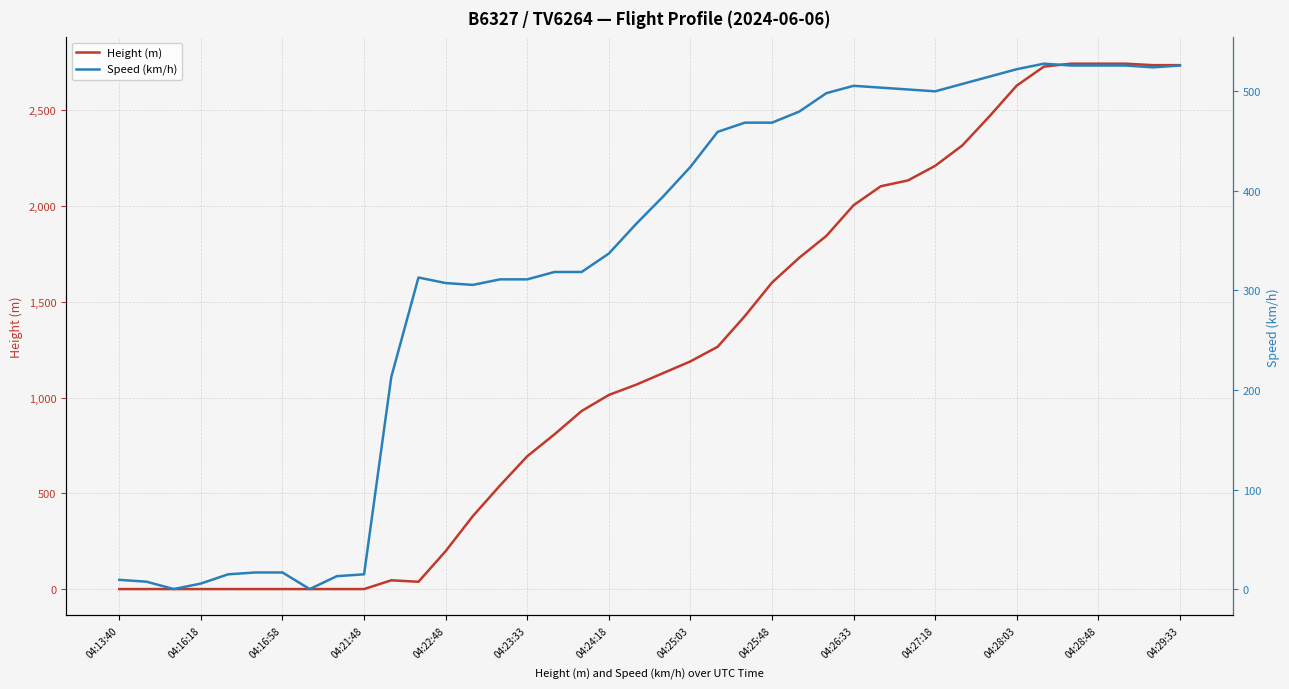

Rank the series by their average value, from lowest to highest.

Speed (km/h), Height (m)